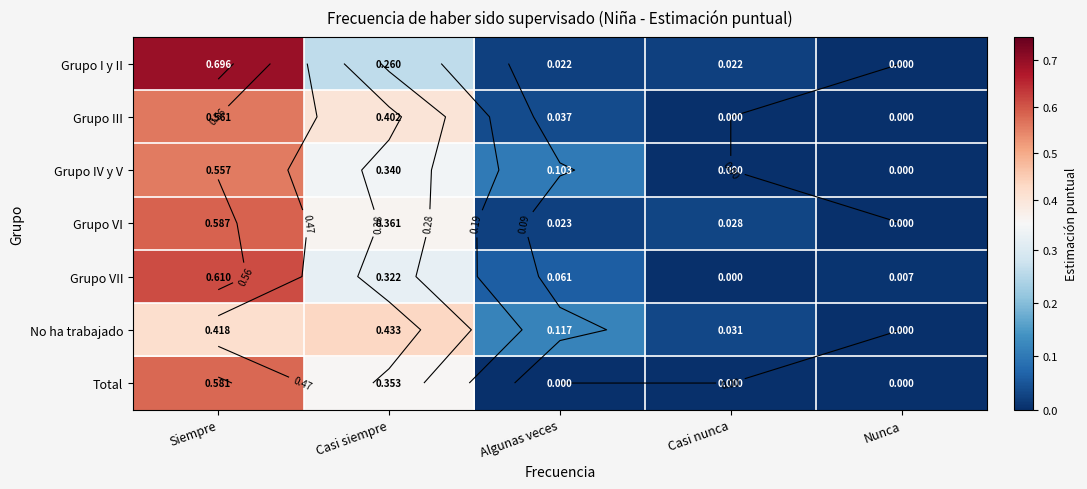

What is the sum of all Total values?

0.9